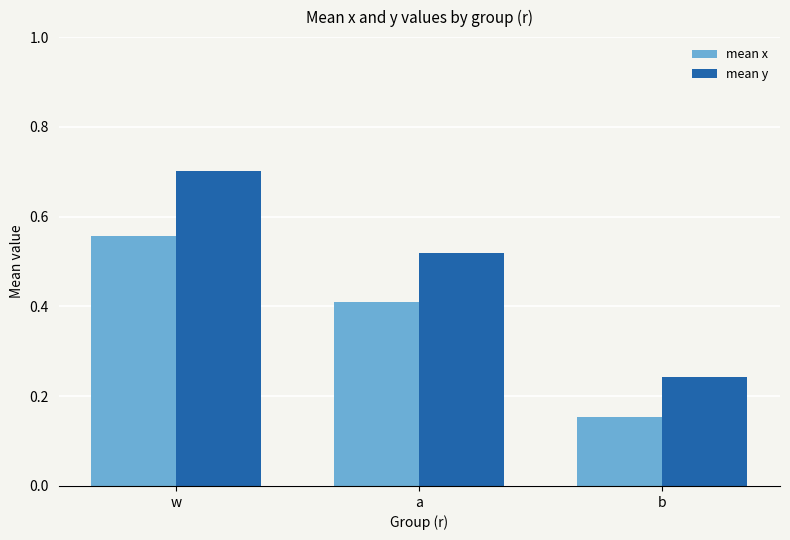

What is the sum of the mean y values at a and w?

1.2